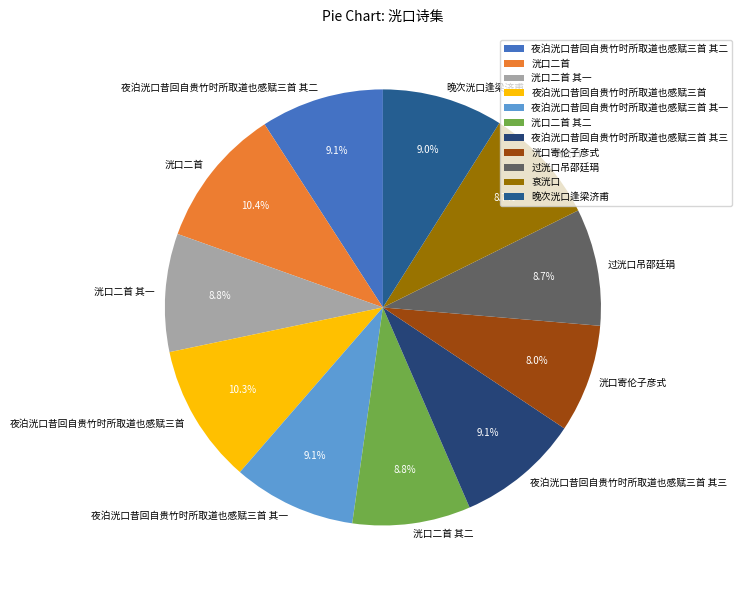

Approximately how many times larger is the value at 洸口寄伦子彦式 compared to 过洸口吊邵廷琄?

0.9